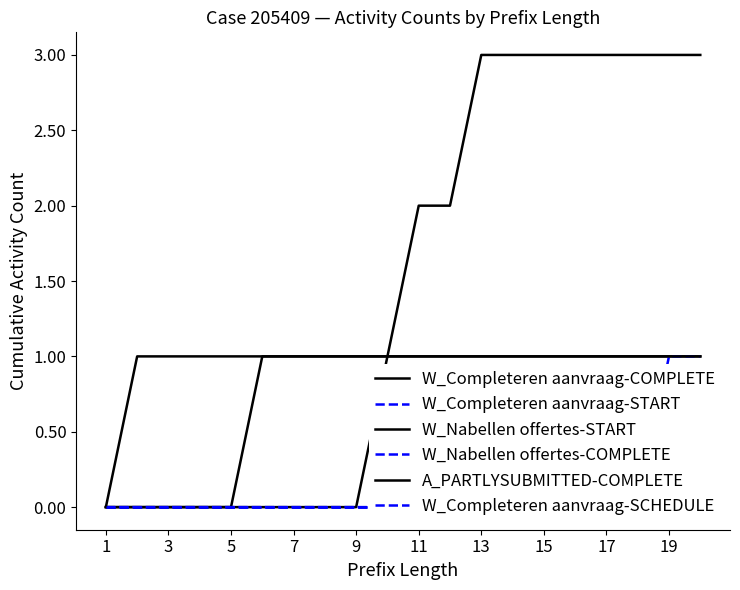

True or false: A_PARTLYSUBMITTED-COMPLETE and W_Completeren aanvraag-SCHEDULE cross at least once.

False